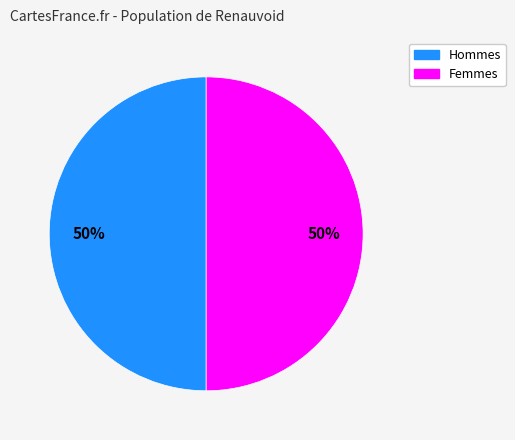

To the nearest percent, what is the average slice percentage?

50%